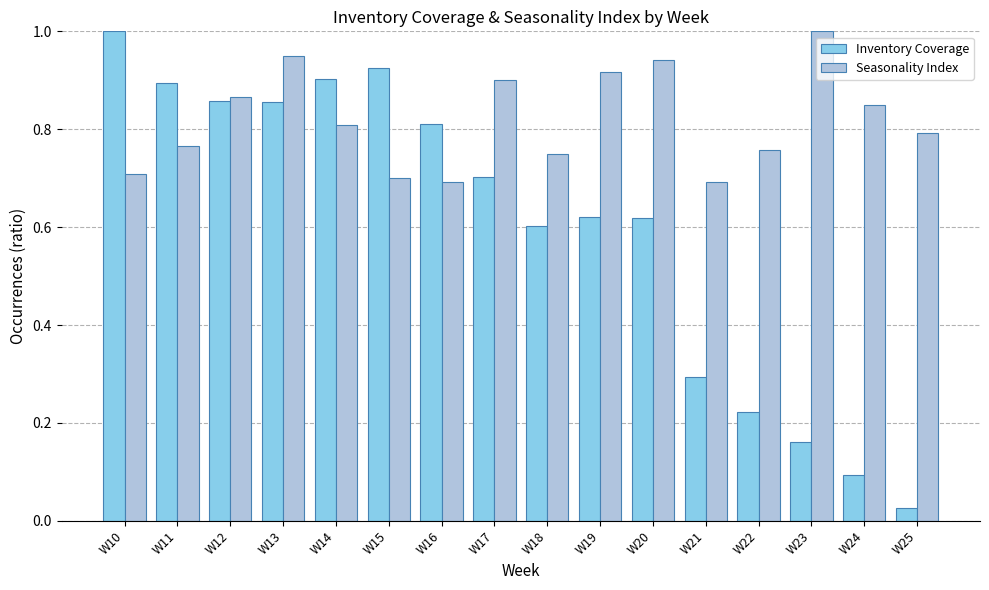

The value of Inventory Coverage at W15 is 0.9. True or false?

True